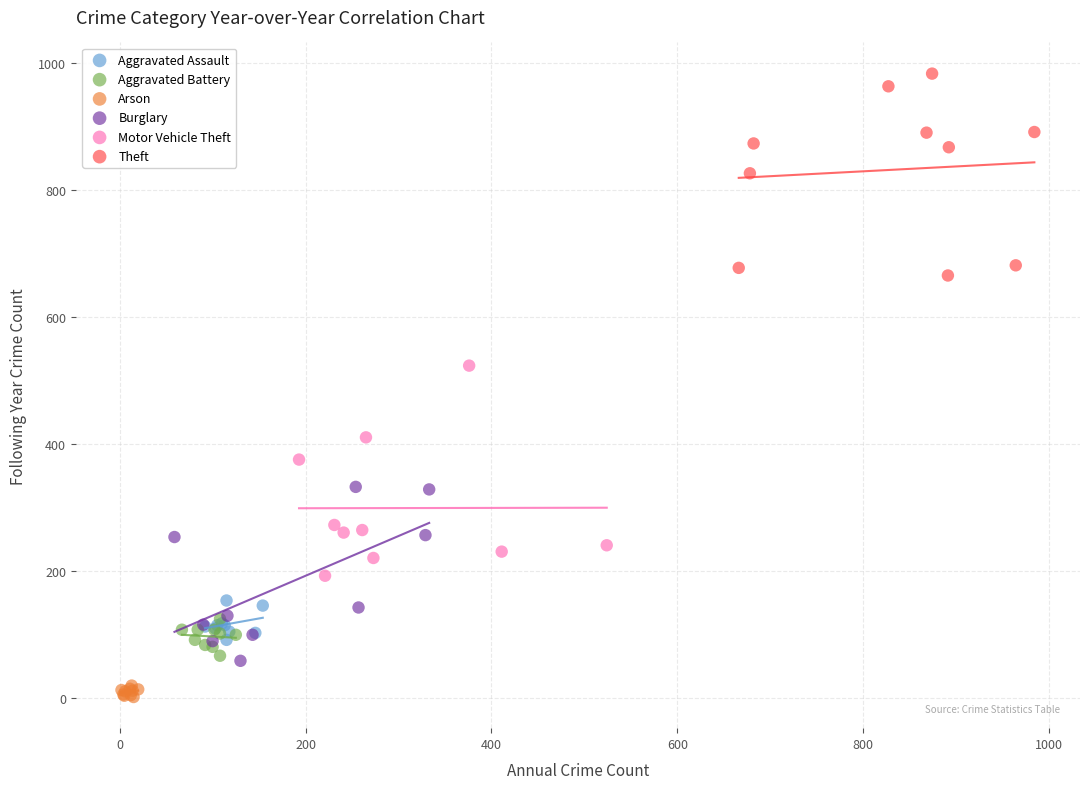

Which series contains the lowest Y value?

Arson